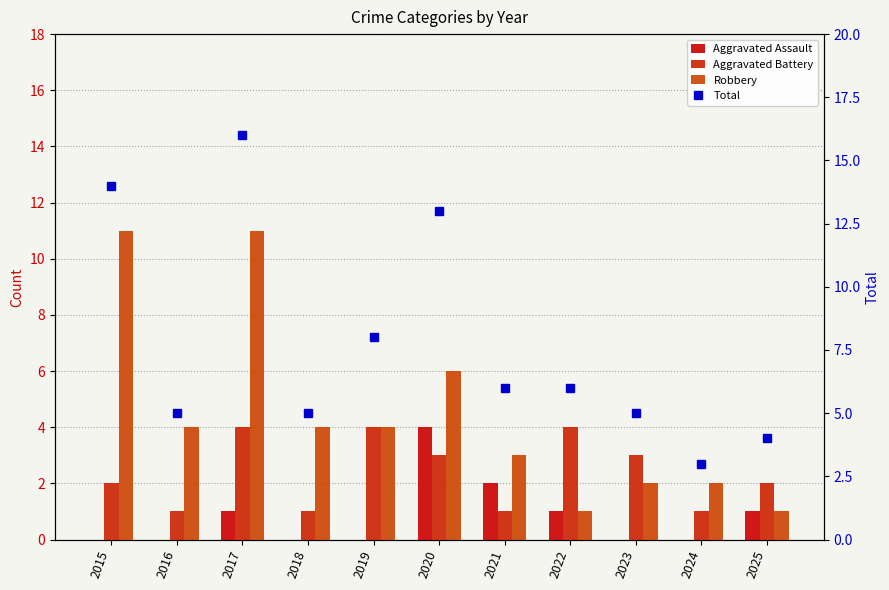

At which label is Total closest to 9?

2019